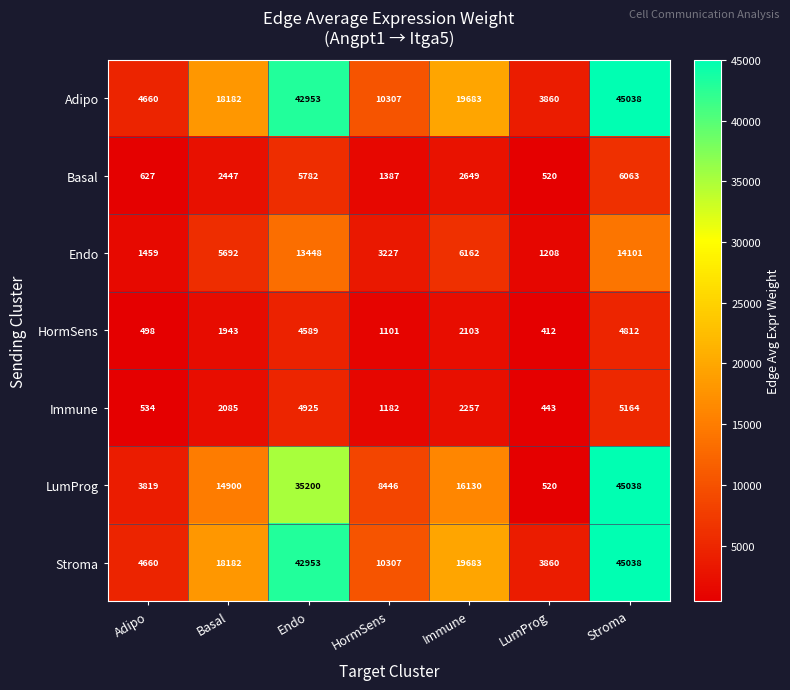

Which series has the widest spread of values?

LumProg